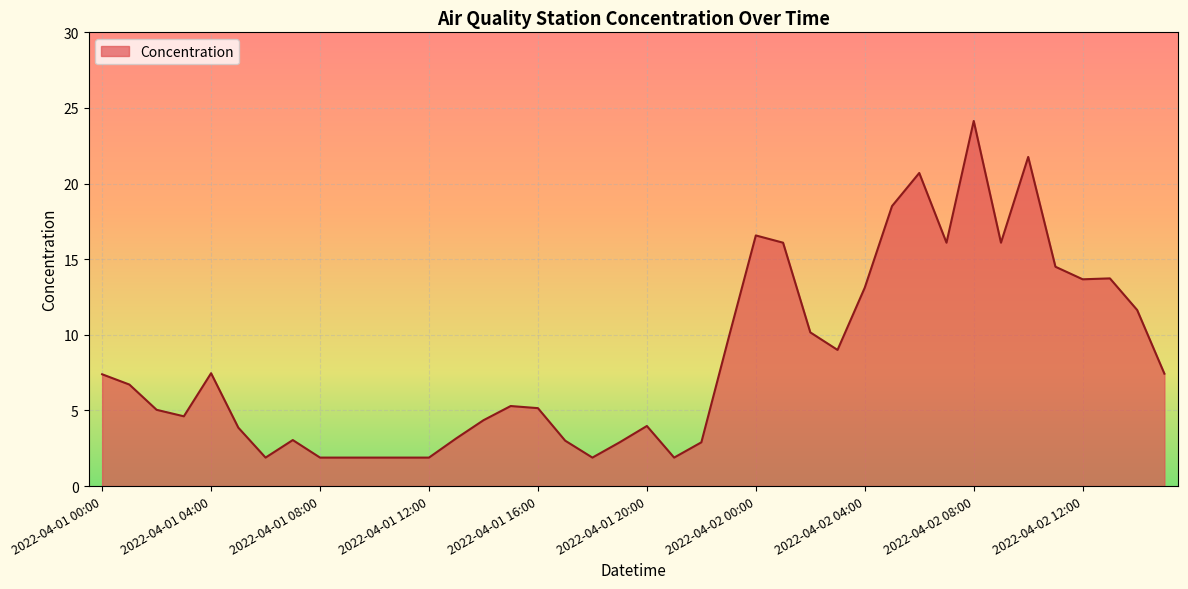

What is the smallest value displayed?

1.9